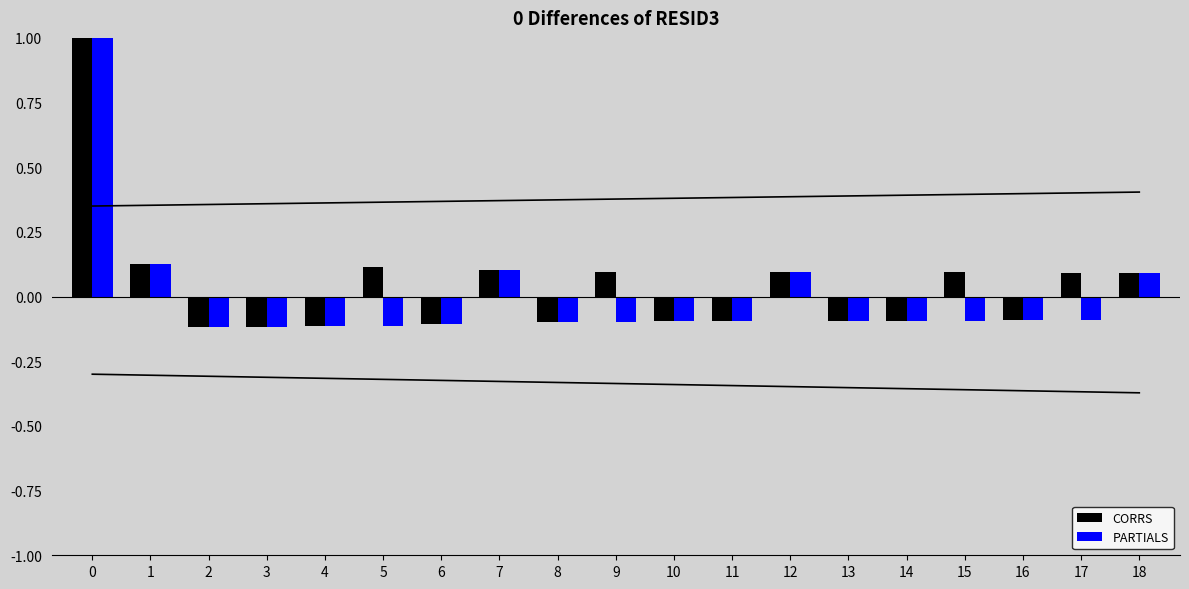

What is the difference between the maximum and second lowest values in the CORRS series?

1.1